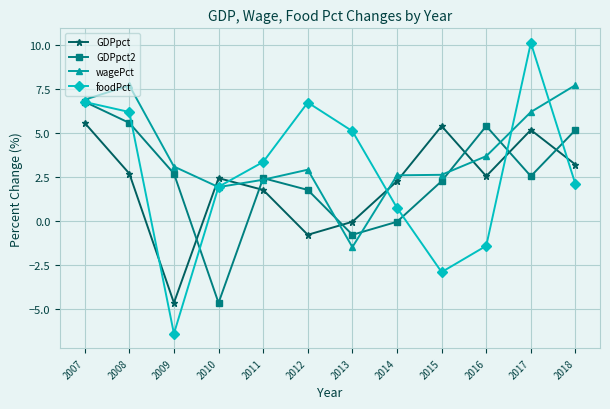

At which label does GDPpct reach its peak?

2007